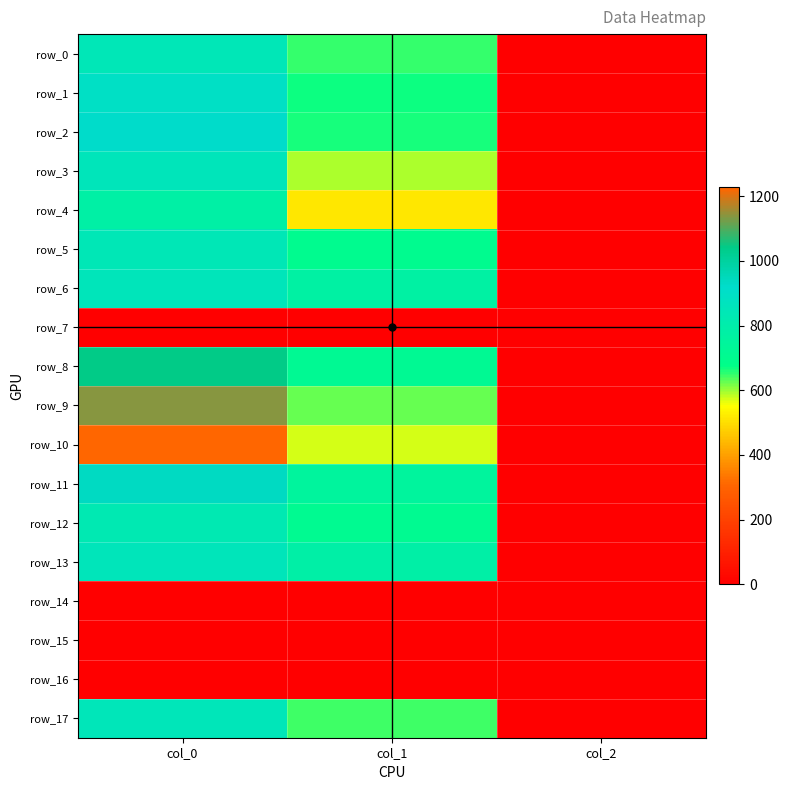

What is the average value of the row_3 series?

483.1